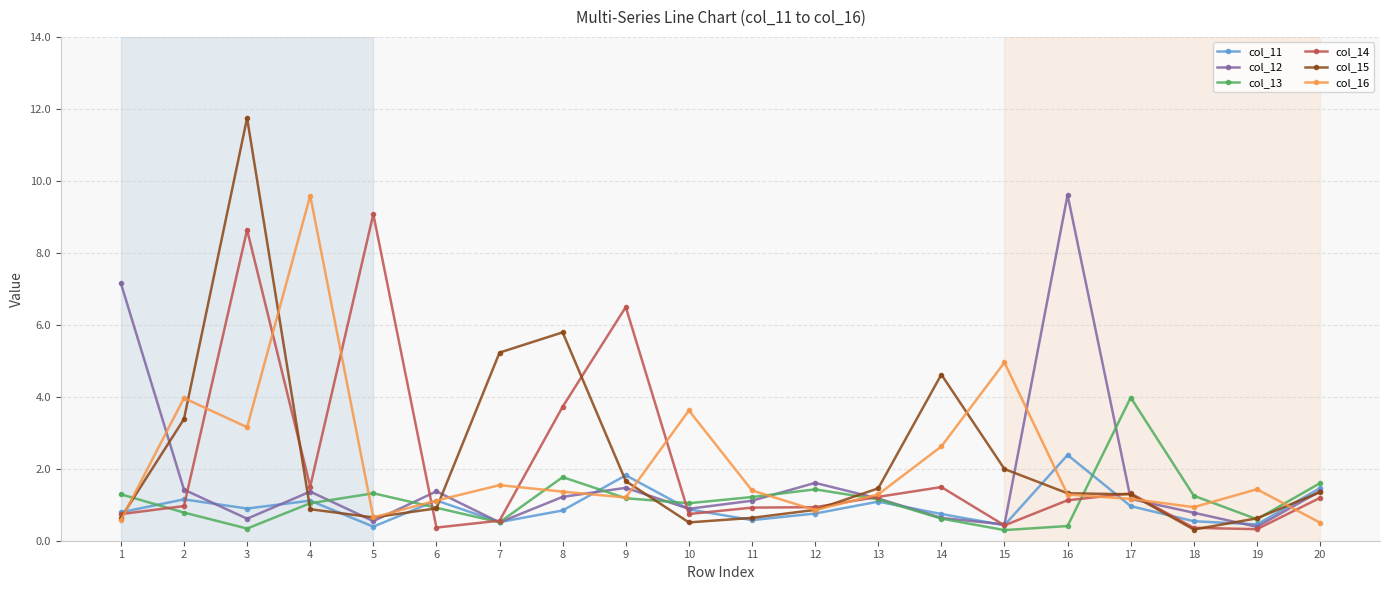

What is the minimum value shown in the chart?

0.3